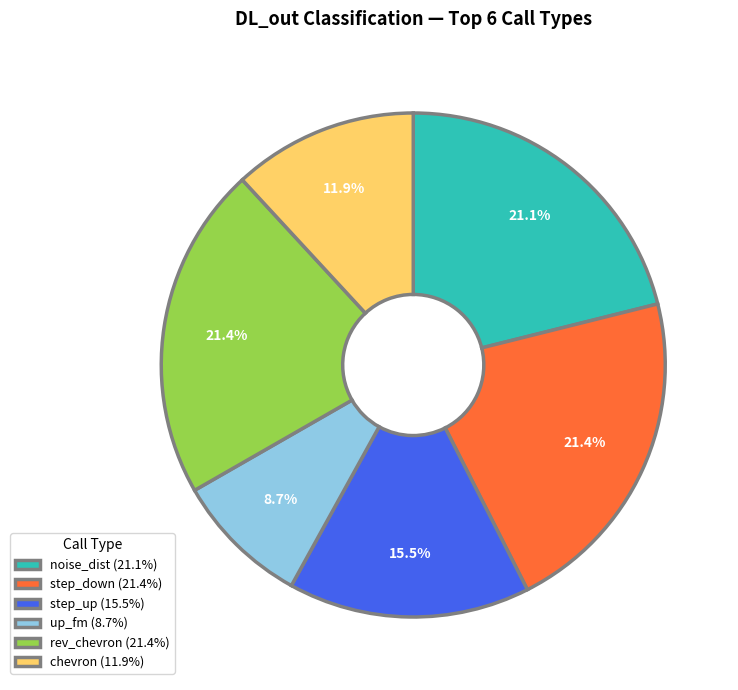

Is it true that rev_chevron is 21% of the pie?

True